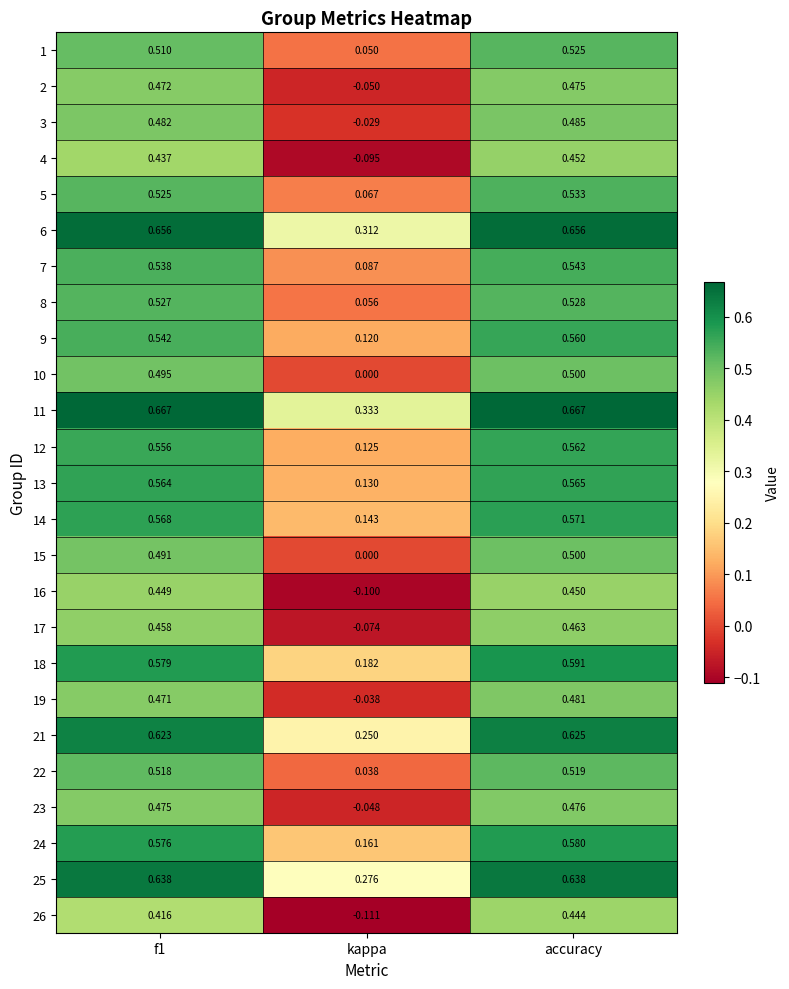

Which label corresponds to the smallest value in the chart?

kappa